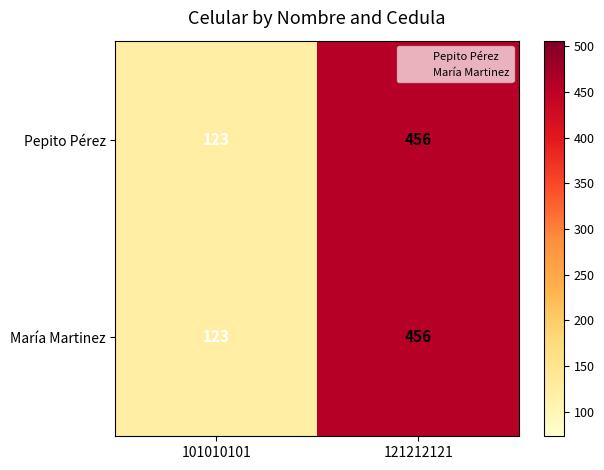

Is it true that Pepito Pérez equals 456 at 121212121?

True